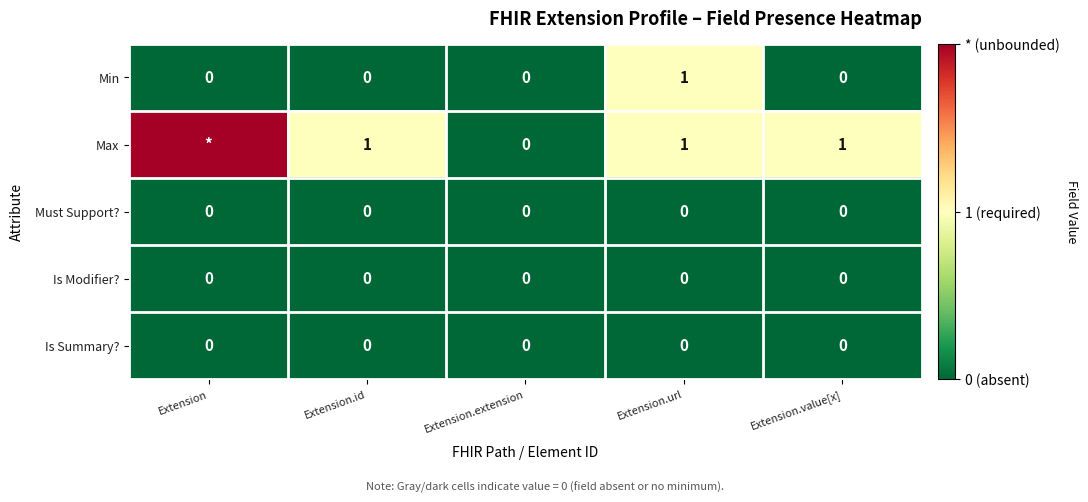

Is the value of Min at Extension.url greater than the value of Is Summary? at Extension.id?

Yes